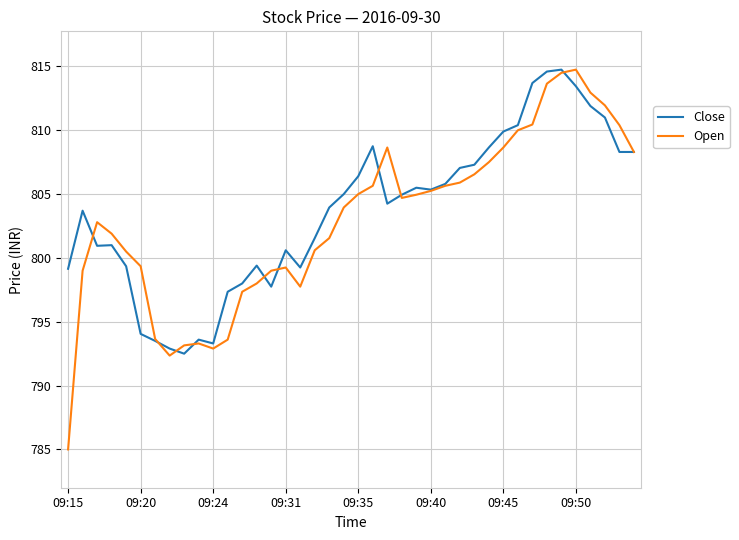

What is the minimum value for Close?

792.5